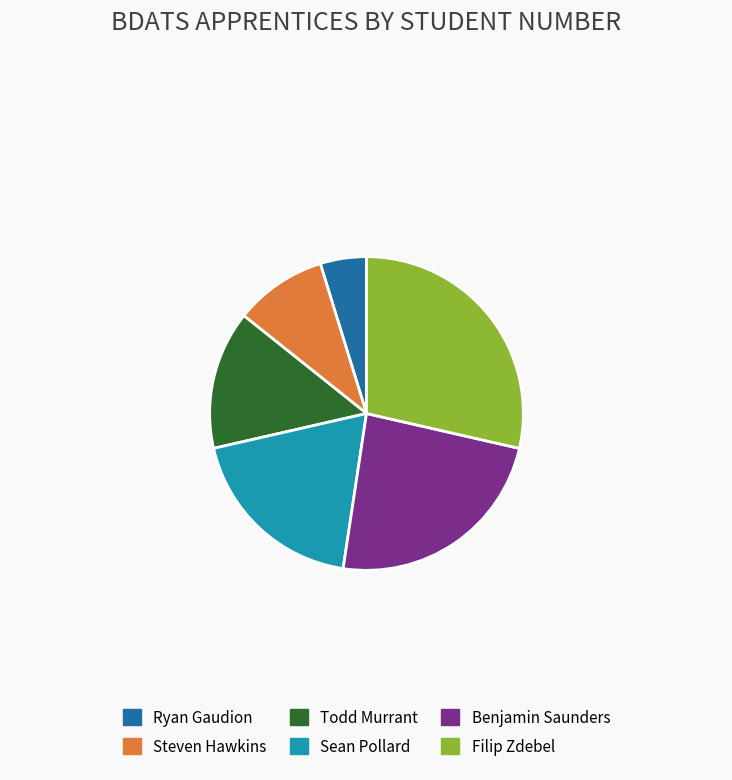

Does Benjamin Saunders represent more than half of the total?

No